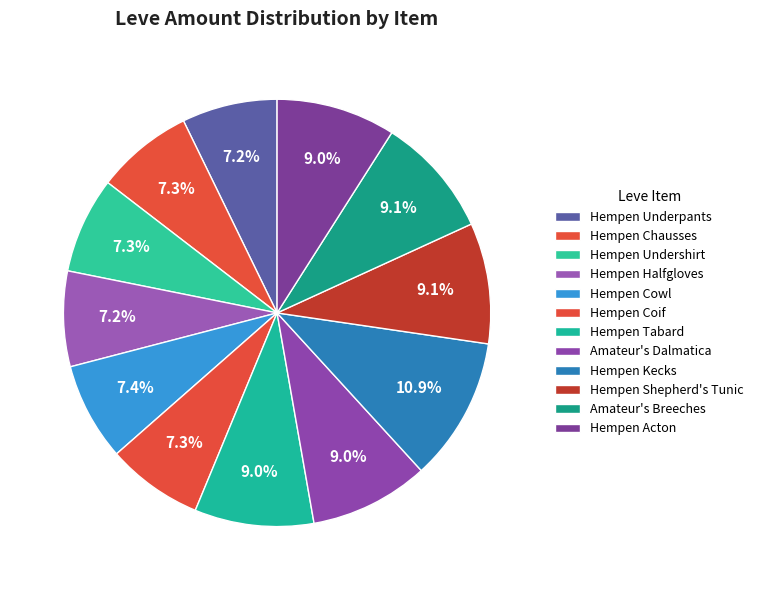

Count the number of slices in the pie.

12